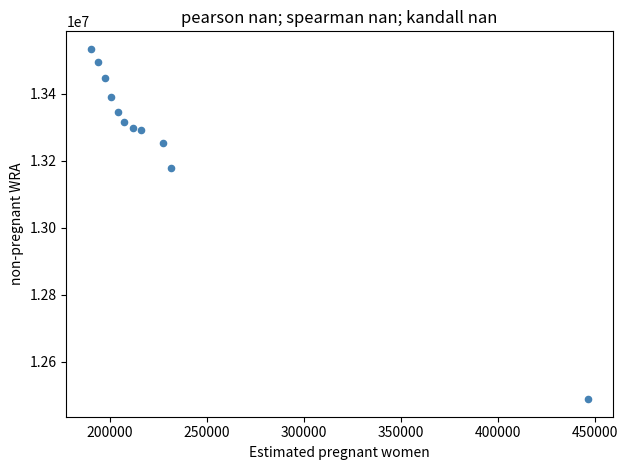

What Y value in the scatter plot is closest to 13011101?

13177351.7